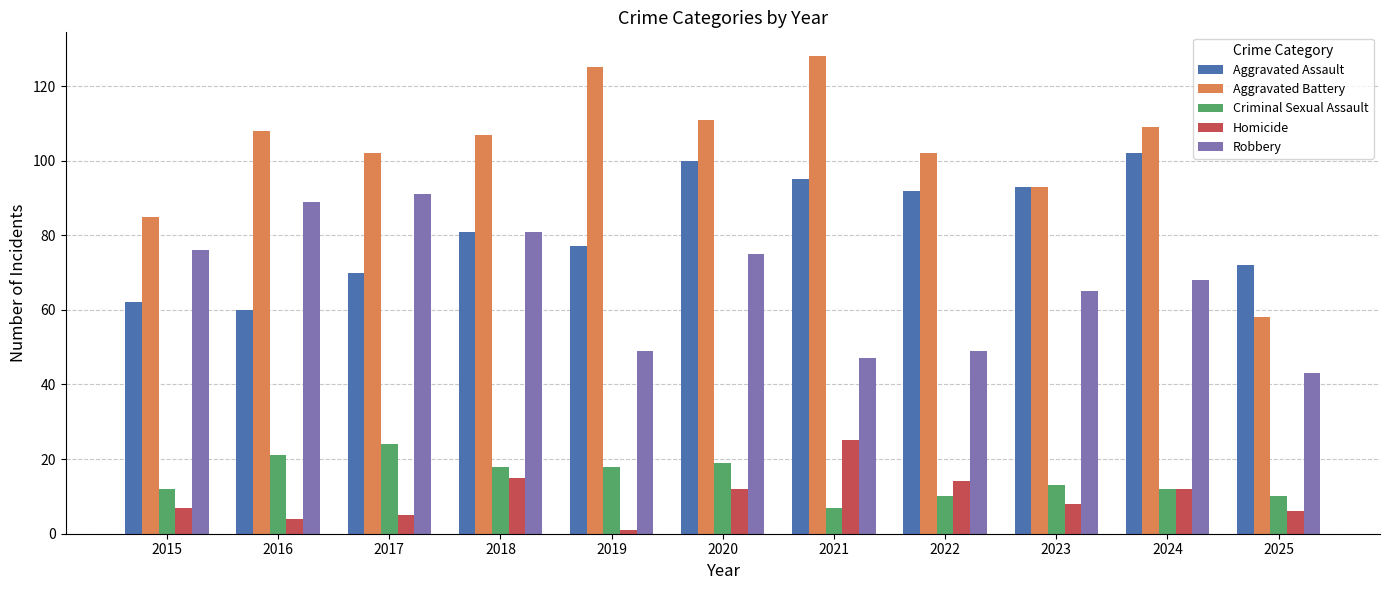

Reading left to right, list all the values displayed in this chart.

Aggravated Assault: 2015=62	2016=60	2017=70	2018=81	2019=77	2020=100	2021=95	2022=92	2023=93	2024=102	2025=72
Aggravated Battery: 2015=85	2016=108	2017=102	2018=107	2019=125	2020=111	2021=128	2022=102	2023=93	2024=109	2025=58
Criminal Sexual Assault: 2015=12	2016=21	2017=24	2018=18	2019=18	2020=19	2021=7	2022=10	2023=13	2024=12	2025=10
Homicide: 2015=7	2016=4	2017=5	2018=15	2019=1	2020=12	2021=25	2022=14	2023=8	2024=12	2025=6
Robbery: 2015=76	2016=89	2017=91	2018=81	2019=49	2020=75	2021=47	2022=49	2023=65	2024=68	2025=43